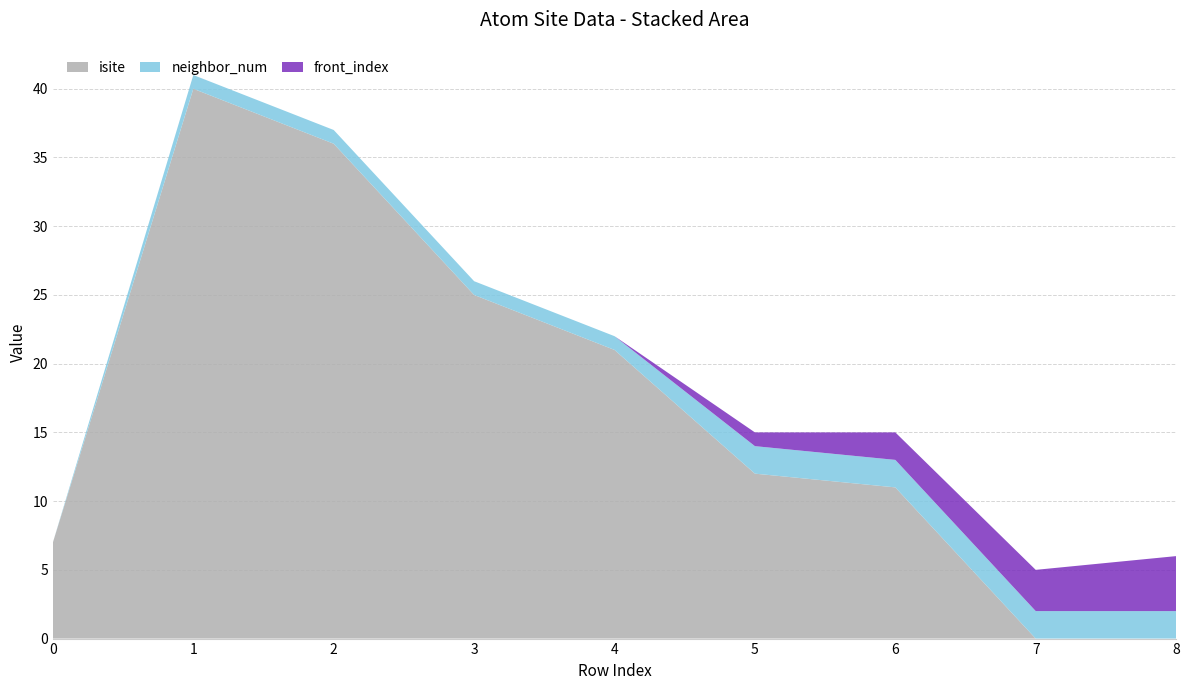

Reading left to right, list all the values displayed in this chart.

isite: 0=7	1=40	2=36	3=25	4=21	5=12	6=11	7=0	8=0
neighbor_num: 0=0	1=1	2=1	3=1	4=1	5=2	6=2	7=2	8=2
front_index: 0=0	1=0	2=0	3=0	4=0	5=1	6=2	7=3	8=4